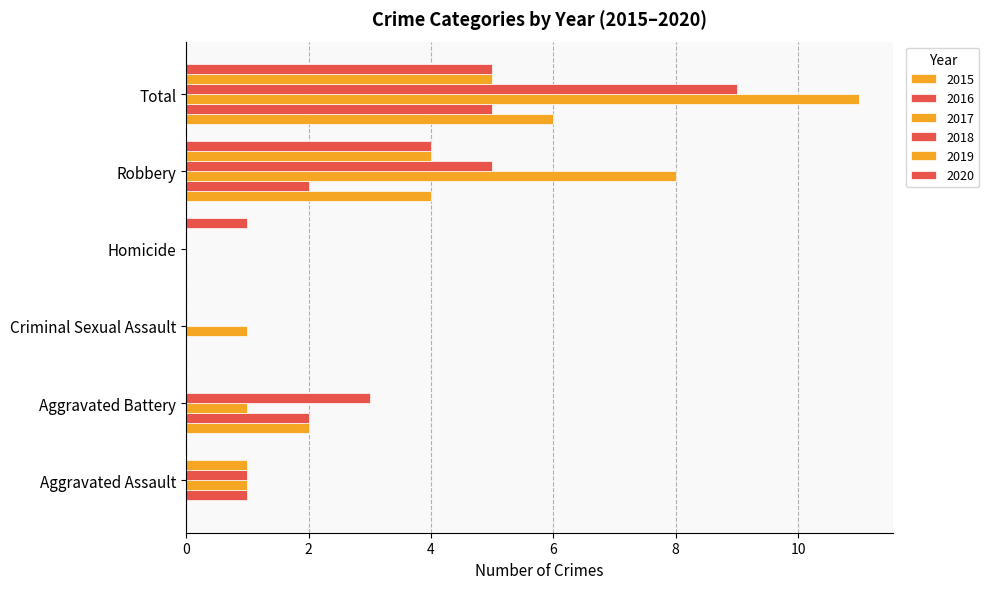

Which label corresponds to the smallest value in the chart?

Aggravated Assault